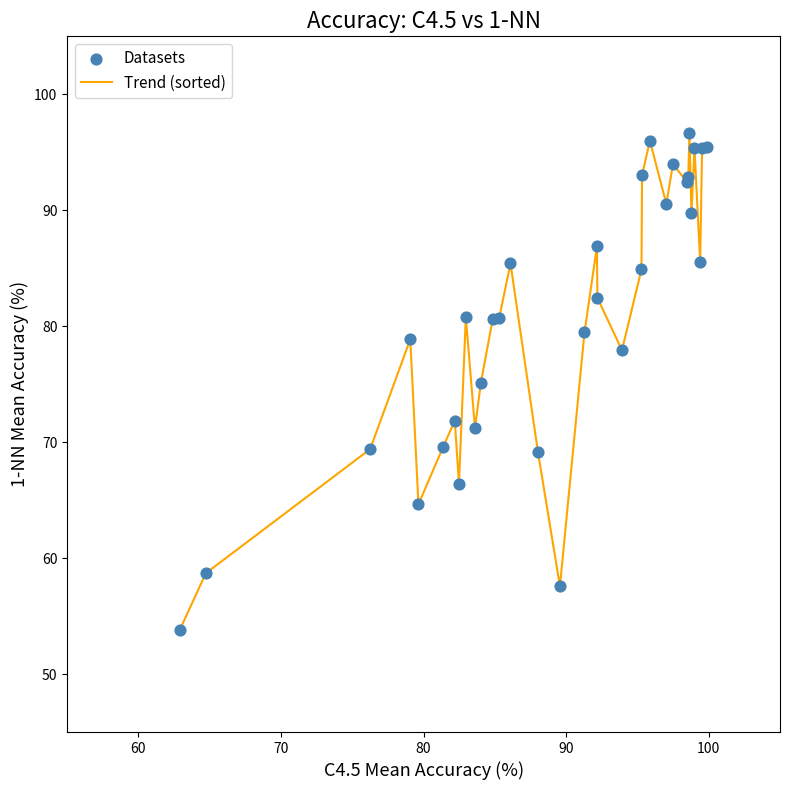

What is the difference between the maximum and minimum values?

42.9